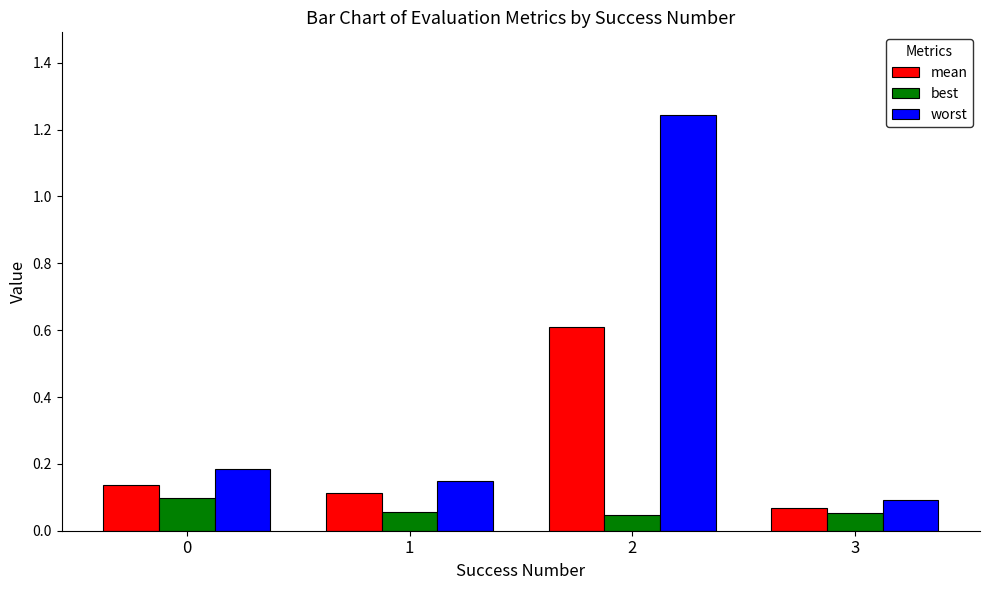

The worst series shows 0.0 at 3. True or false?

False